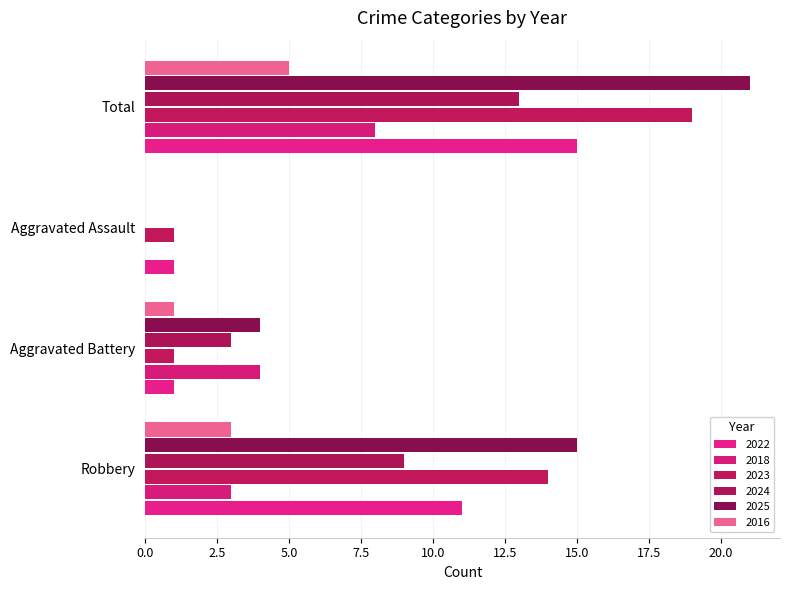

How many series are shown in this chart?

6